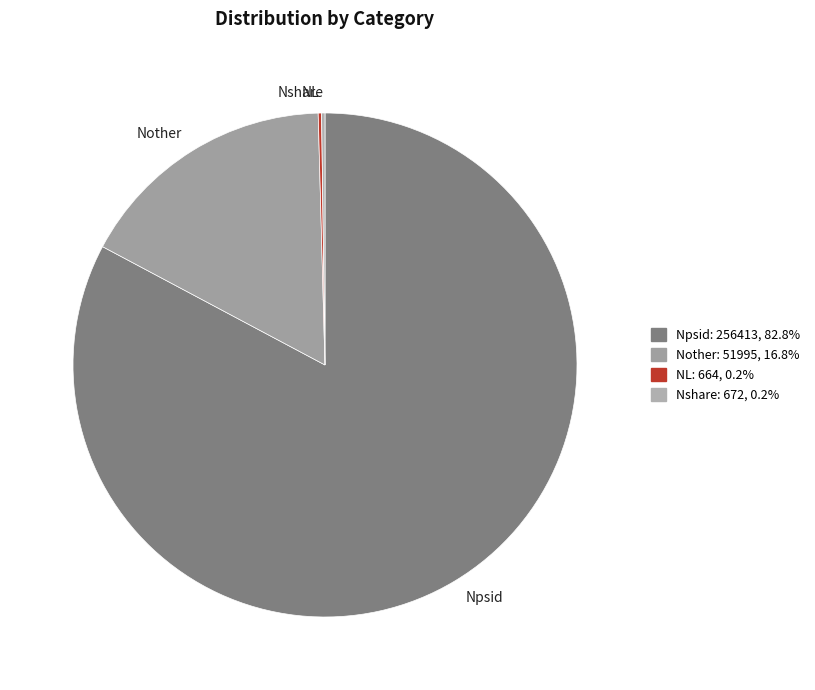

Does Nother represent more than half of the total?

No